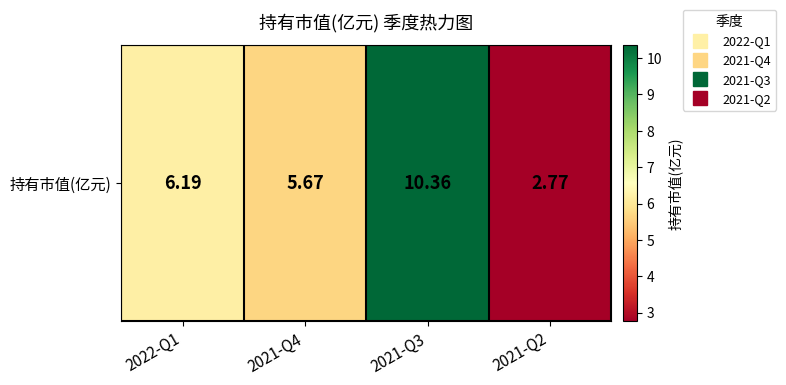

At which label does the data first exceed 6?

2022-Q1